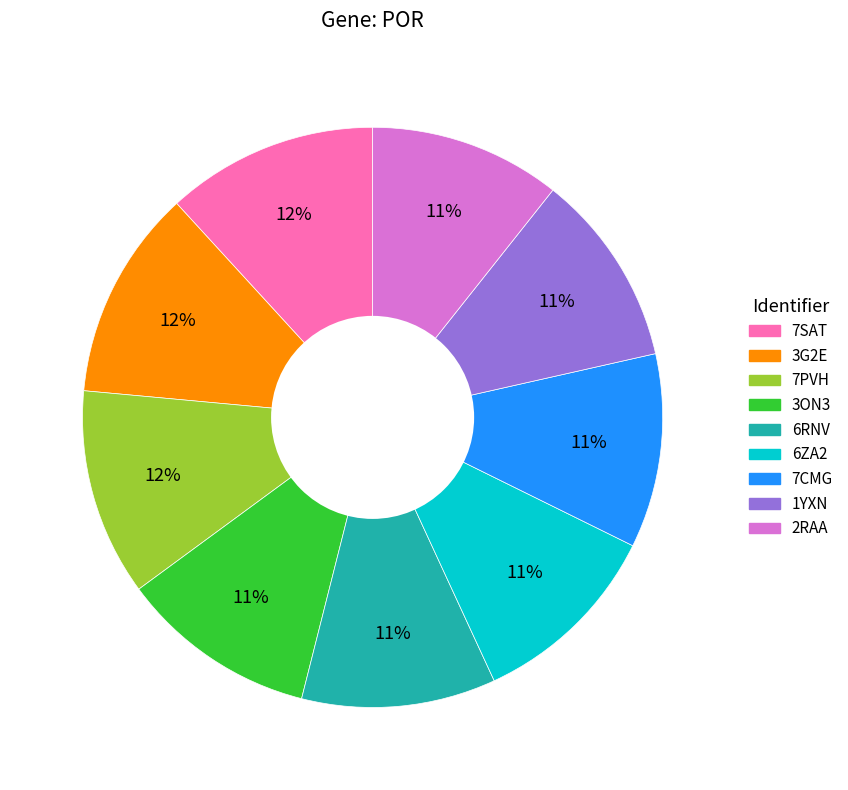

How many segments does this pie chart have?

9